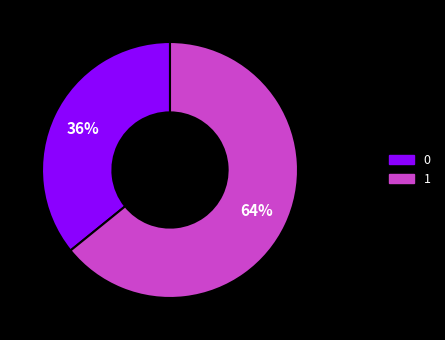

Combined, do 0 and 1 account for over 50%?

Yes